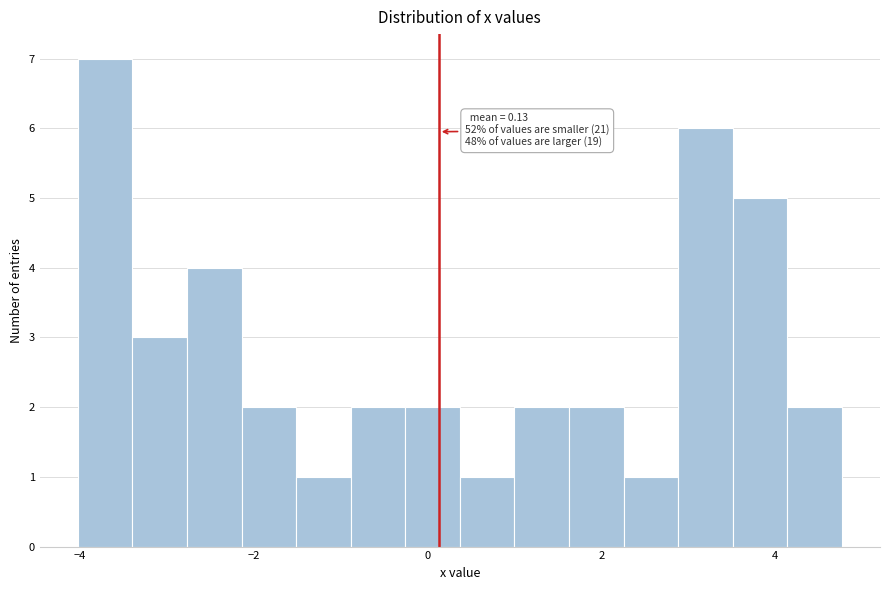

Around what value on the x-axis is the tallest bar? Give the approximate position of its centre, as read against the axis.

-3.8